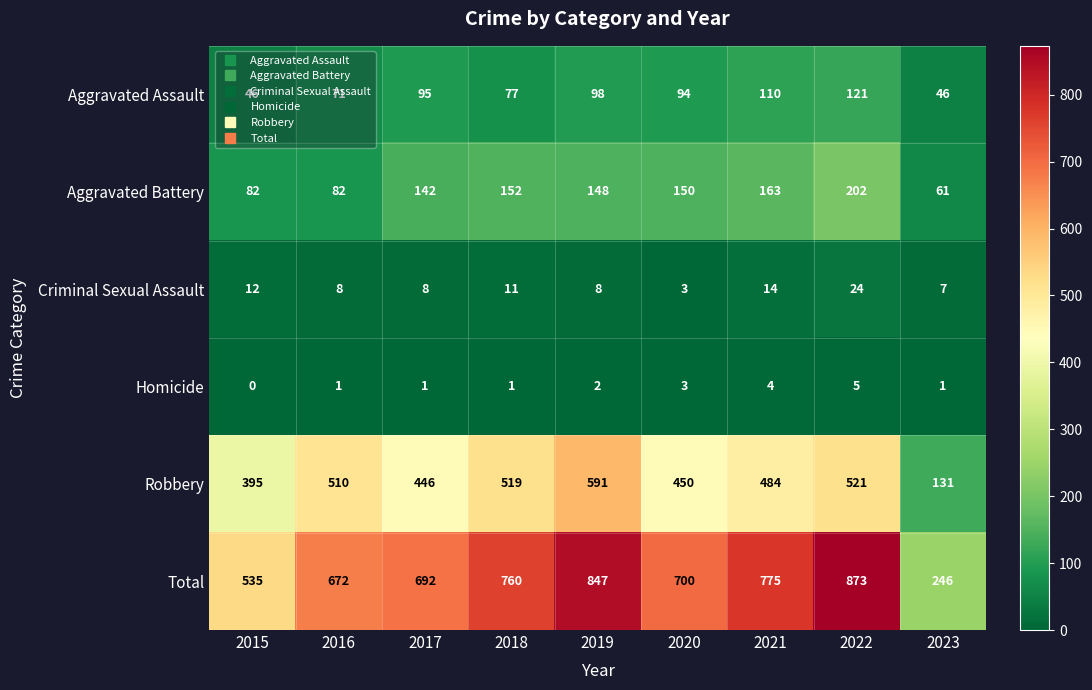

Which category has the lowest value across all series?

2015